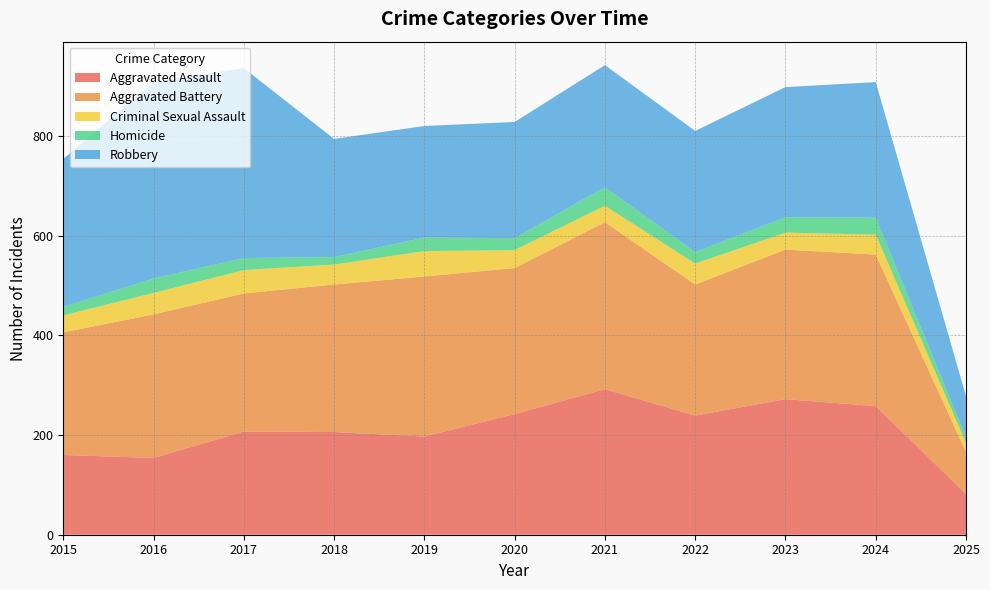

Is it true that Homicide equals 27 at 2019?

True